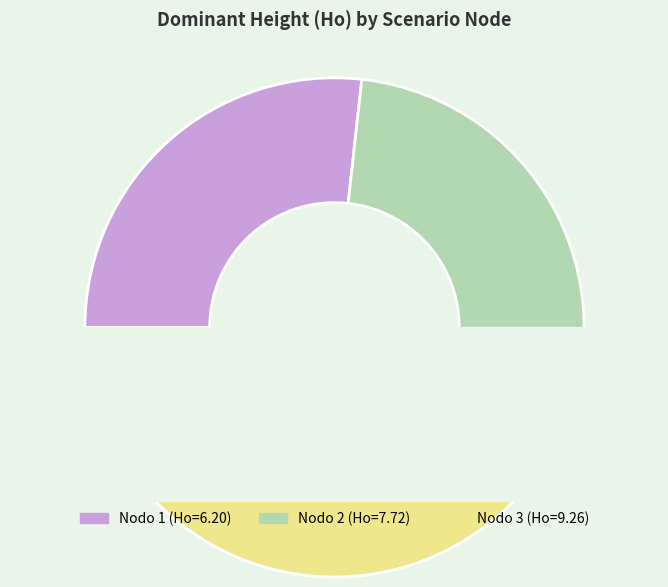

How many segments does this pie chart have?

3